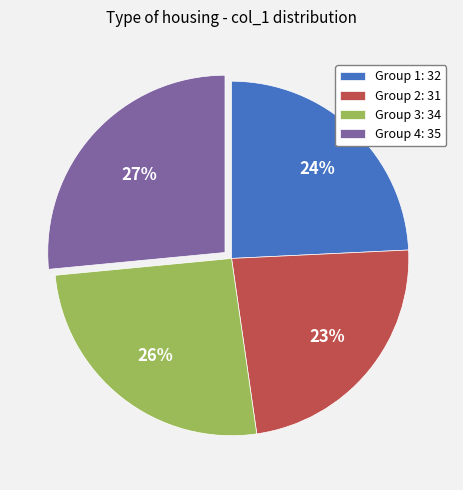

Is the sum of Group 3: 34 and Group 4: 35 greater than half?

Yes